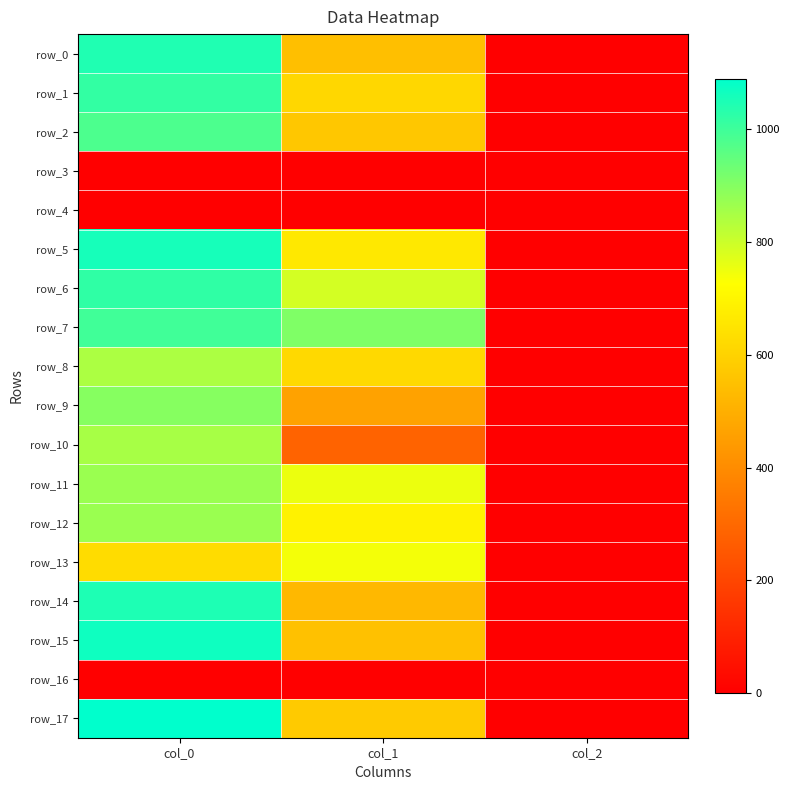

True or false: row_1 has a value of 1339.6 at col_0.

False